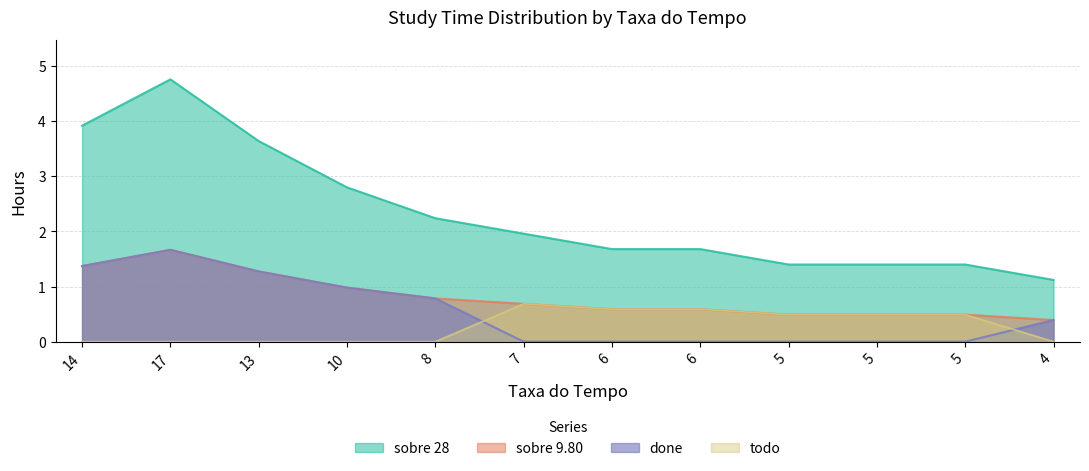

At which label is todo closest to 0?

14